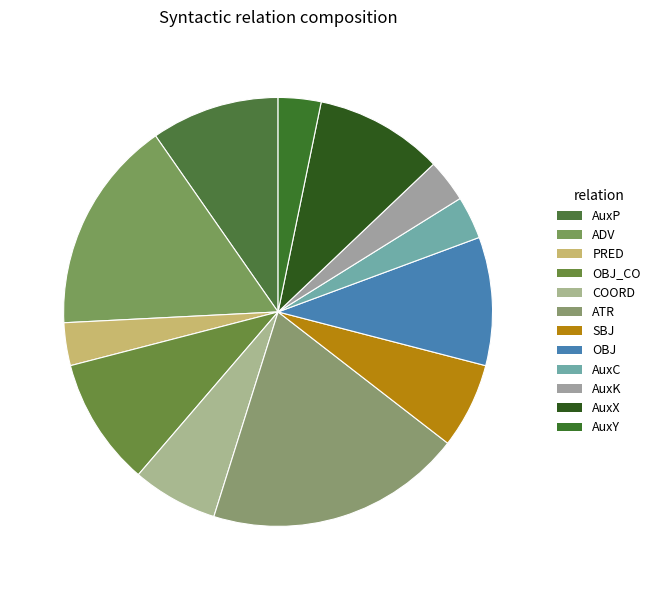

What is the total percentage of PRED and AuxK?

6.5%